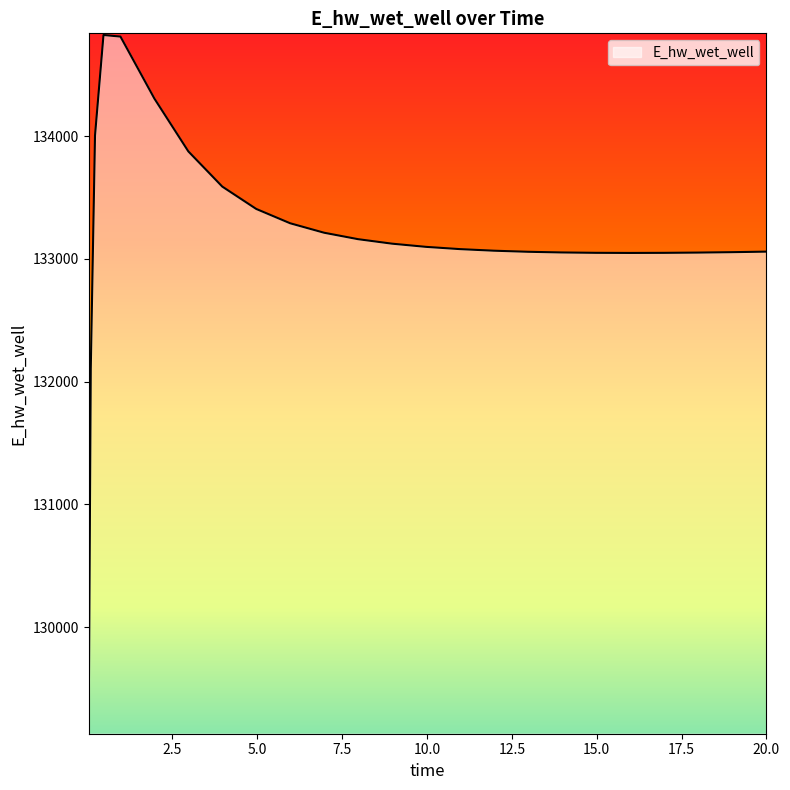

What is the difference between the maximum and minimum values?

5681.4